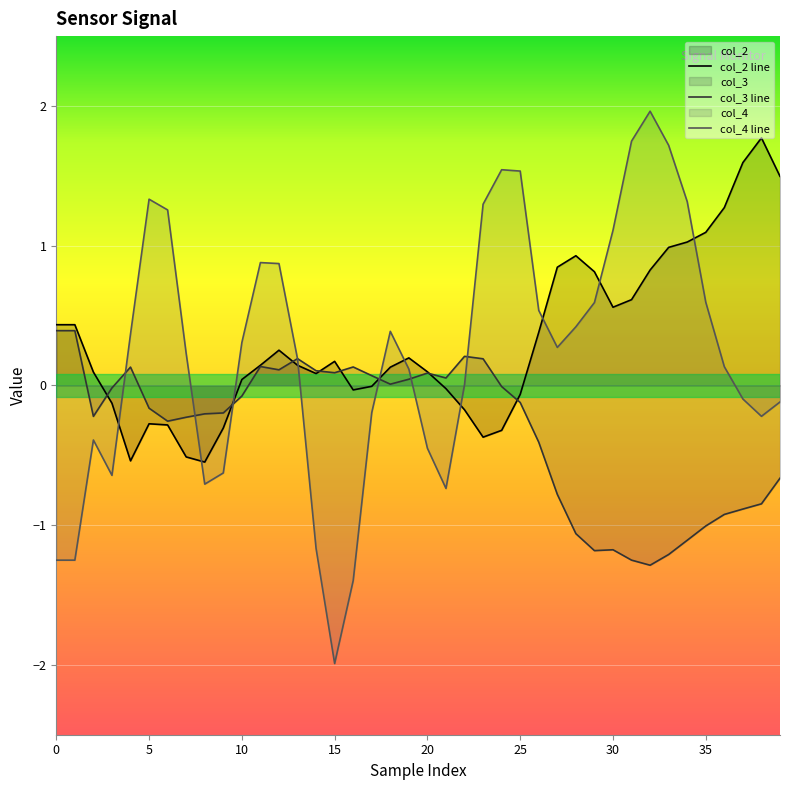

Which series has the largest range (max minus min)?

col_4 line